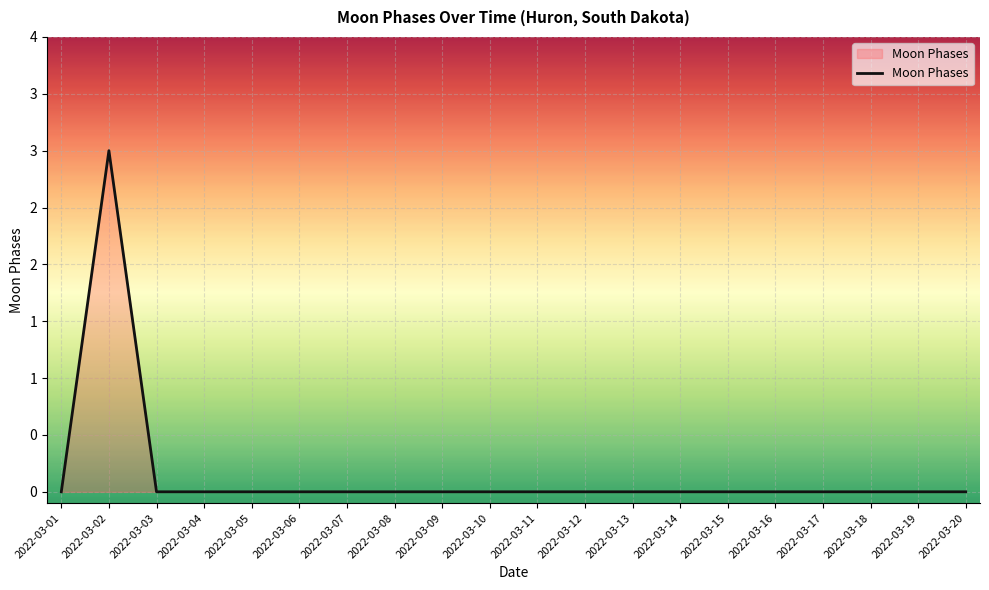

What is the maximum value shown in the chart?

3